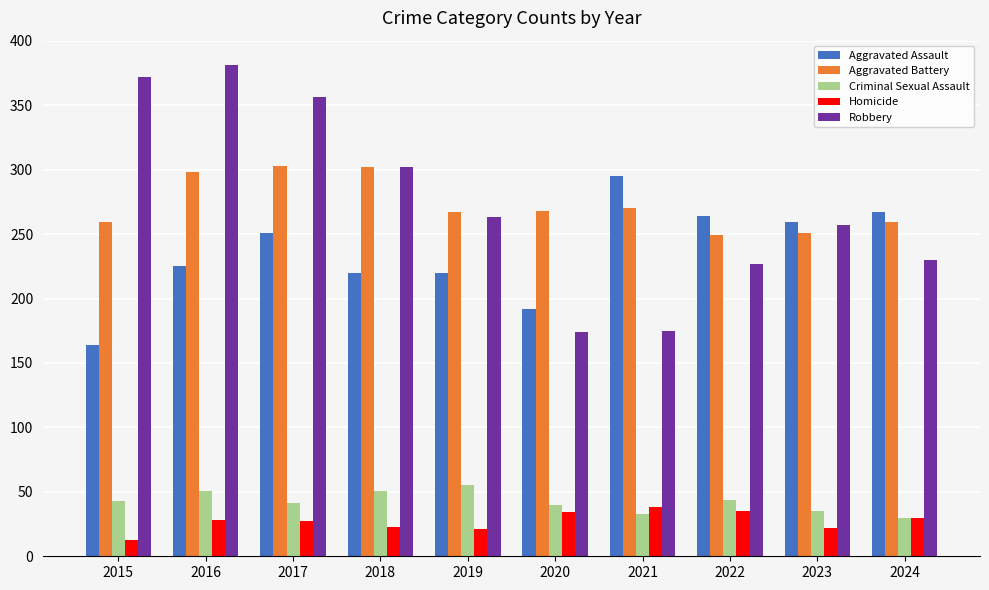

What is the value of the Aggravated Battery bar at the 2nd from the left?

298